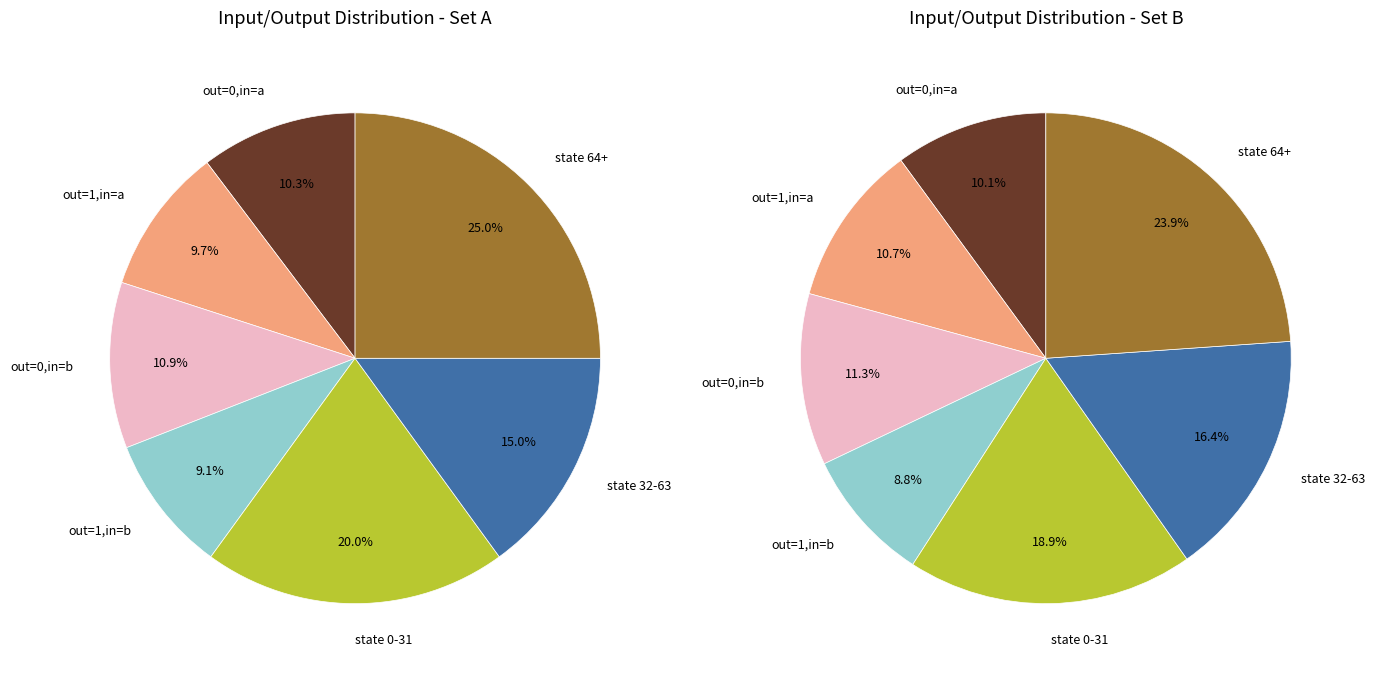

What percentage is NOT represented by source_state 64-127?

75.0%